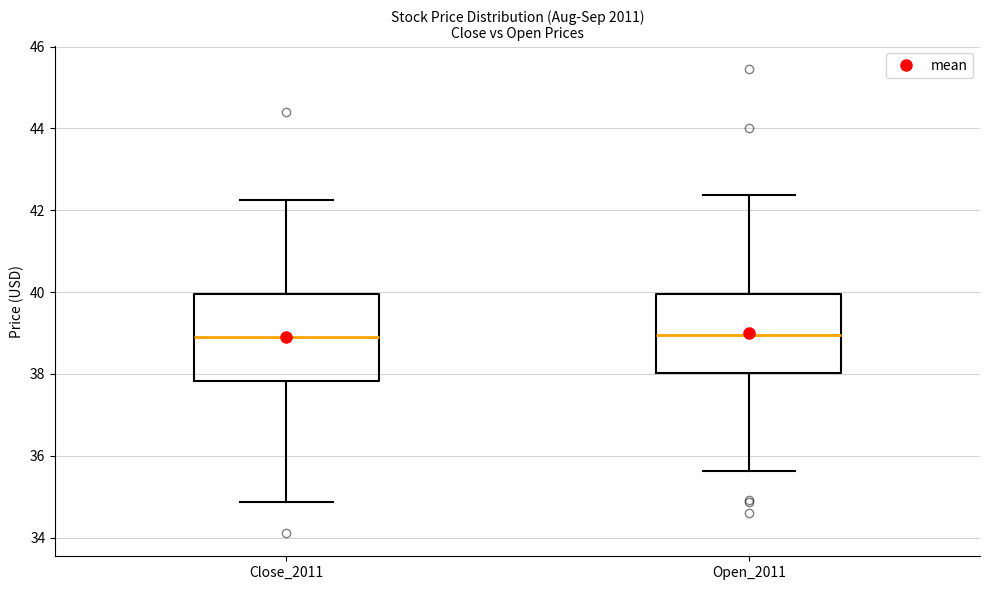

Reading left to right, read every box against the y-axis: the position of its median line, the range the box covers, and the ends of its whiskers. The values are not printed on the chart, so give them approximately, as read against the axis.

Close_2011: median 38.8, box 37.8 to 40.0, whiskers 34.8 to 42.2
Open_2011: median 39.0, box 38.0 to 40.0, whiskers 35.6 to 42.4